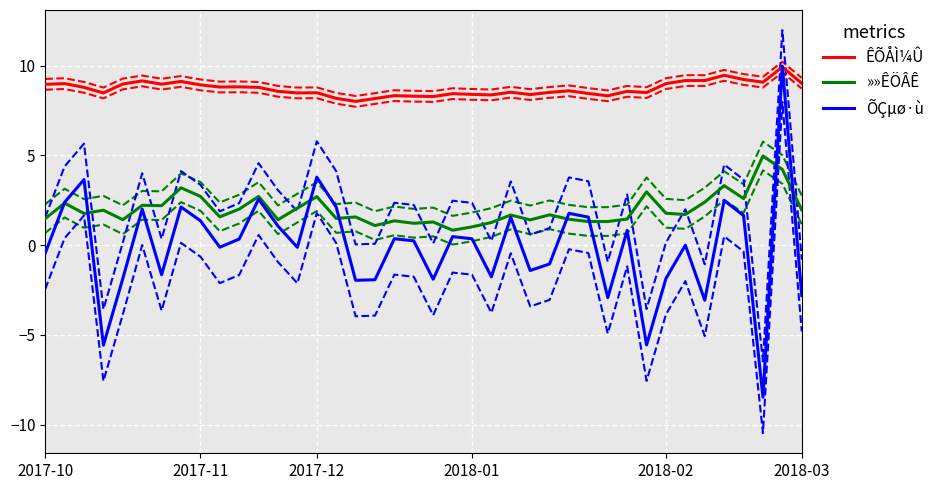

How many interior local peaks does the ÕÇµø·ù series have?

13